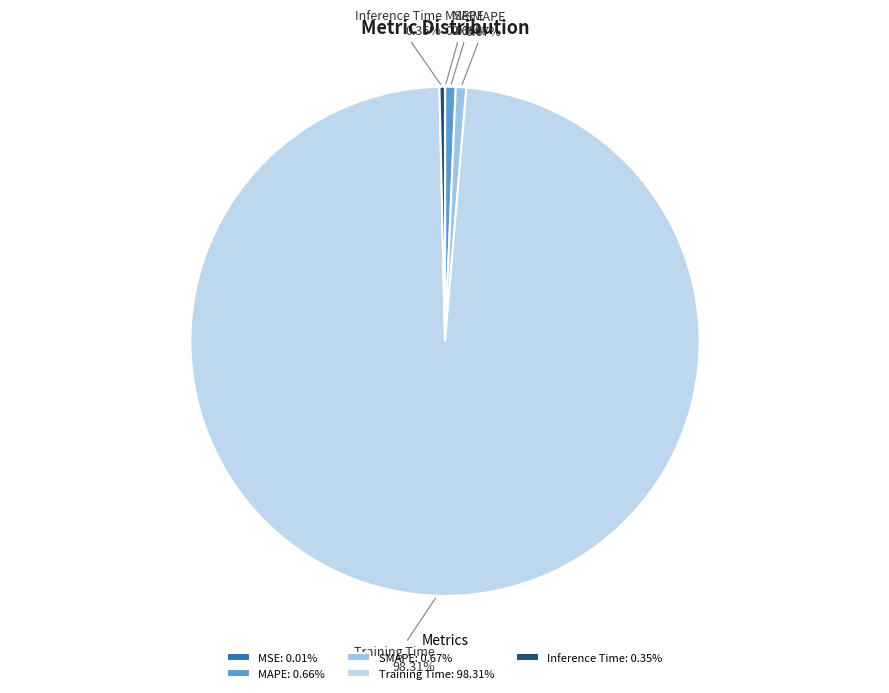

To the nearest percent, what is the difference between the largest and smallest slice percentages?

98%